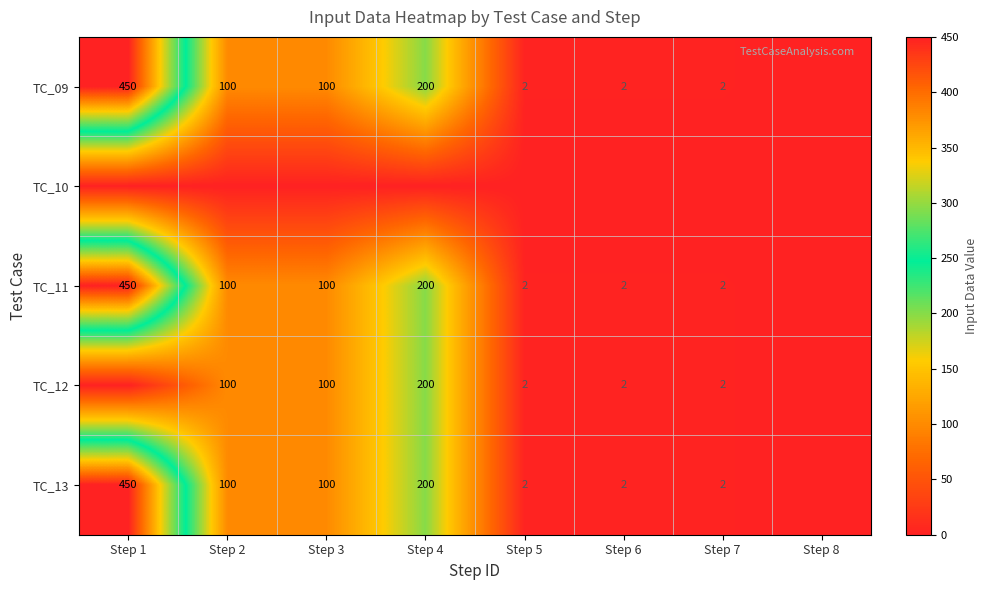

The TC_12 series shows 37 at Step 2. True or false?

False